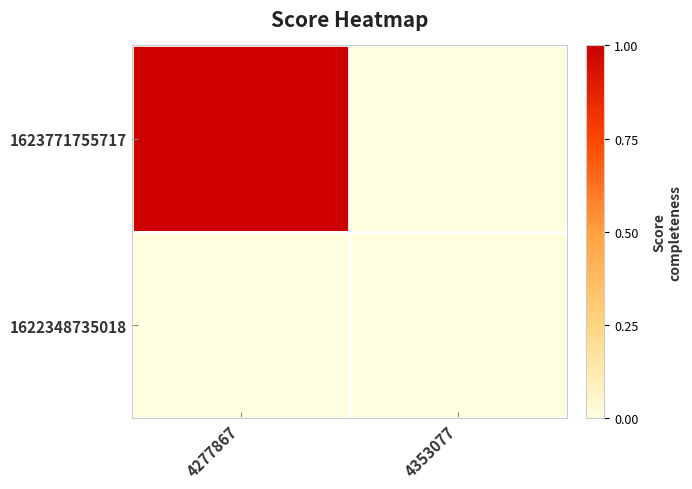

Between 4277867 and 4353077, which series saw the biggest shift?

1623771755717